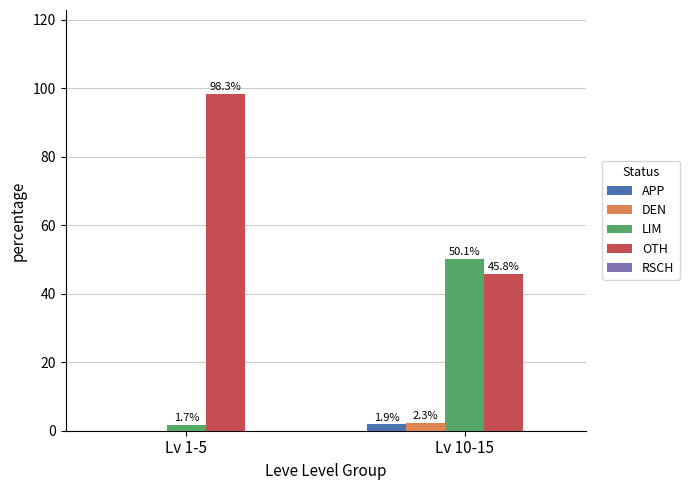

Are the bars horizontal?

No